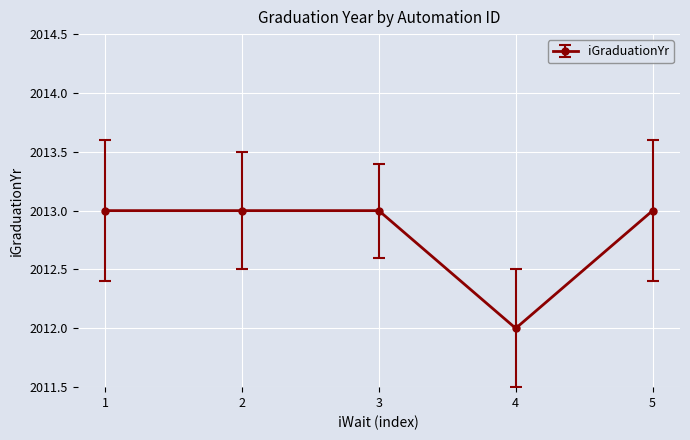

What is the approximate value at 3?

2013